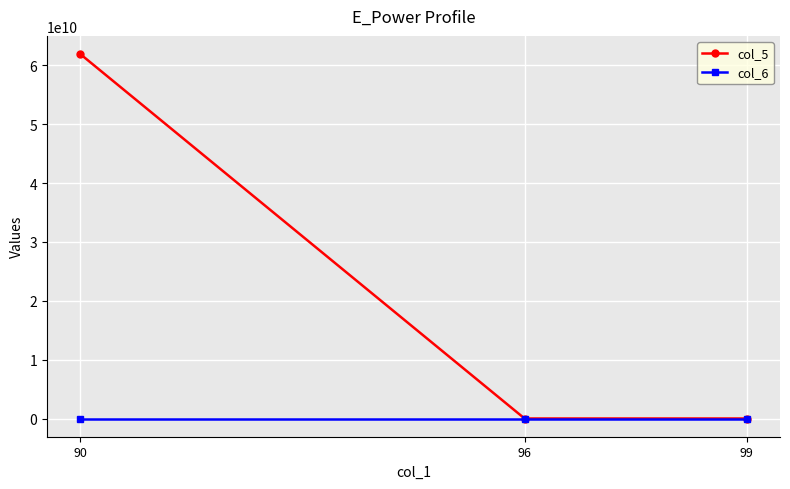

What is the total value across all series at 90?

61917364224.1